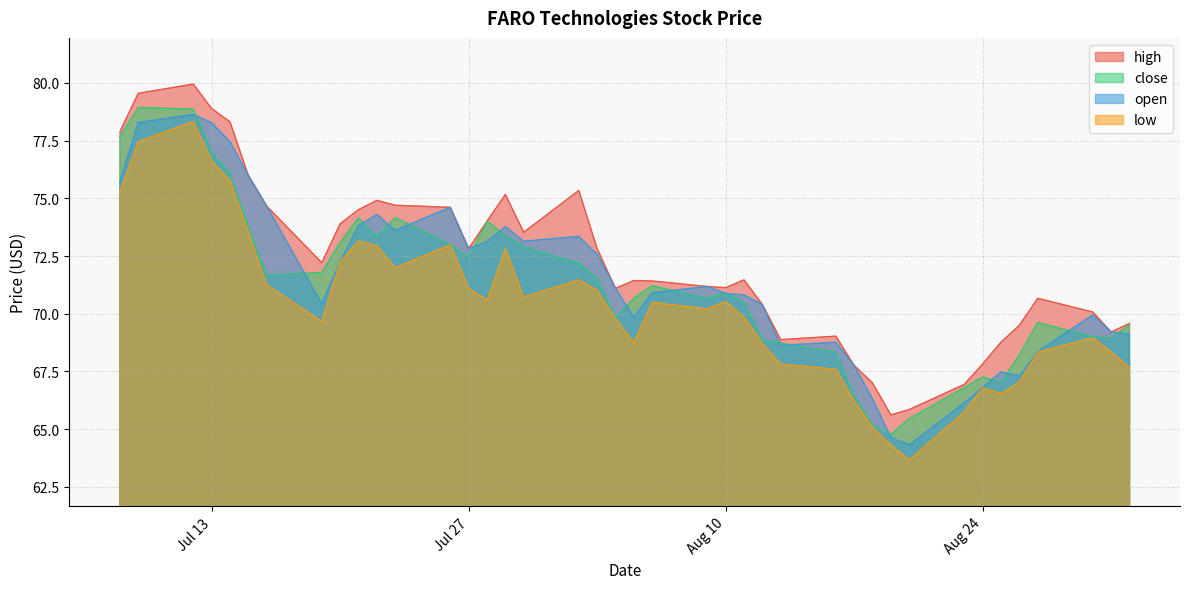

Is the value of open at 2021-07-20 greater than the value of close at 2021-08-04?

Yes